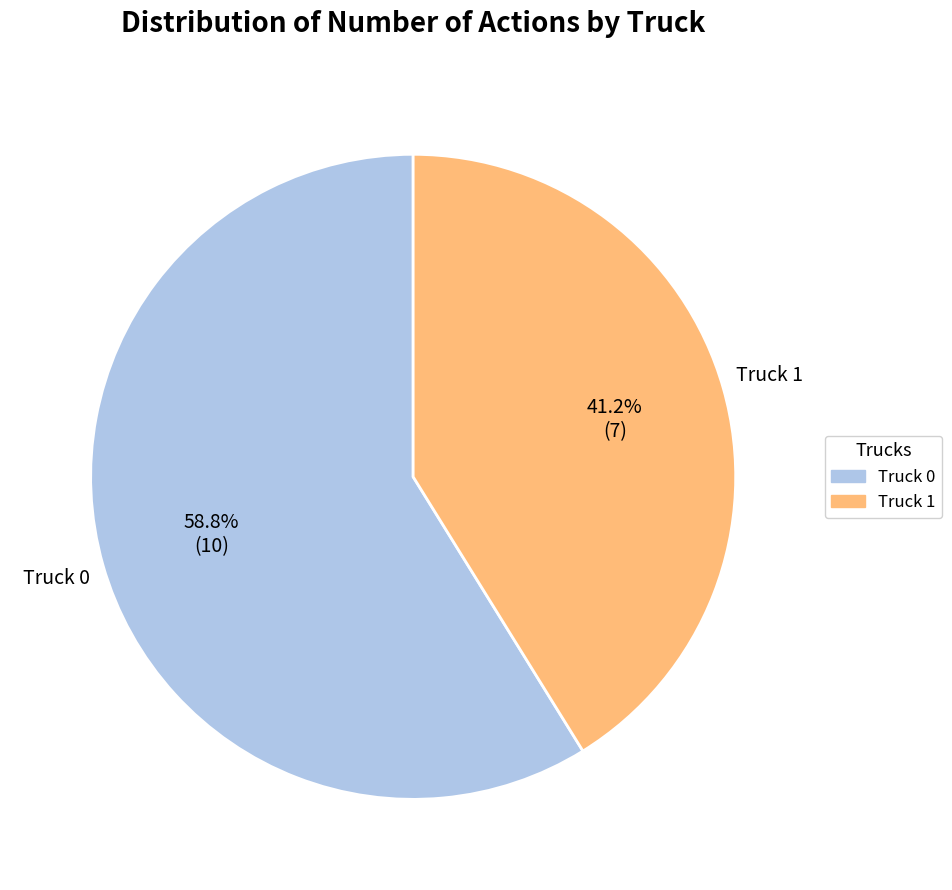

To the nearest percent, what is the difference between the largest and smallest slice percentages?

18%